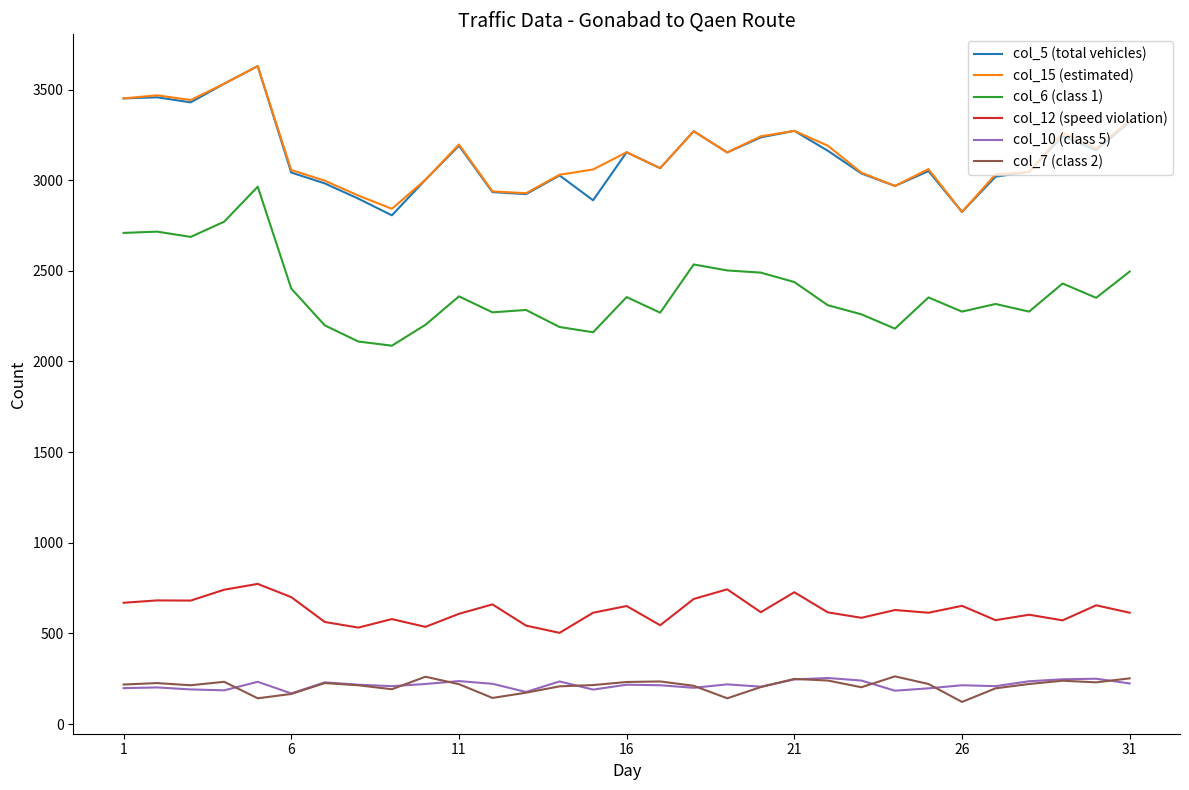

What are all the series names shown in the legend?

col_5 (total vehicles), col_15 (estimated), col_6 (class 1), col_12 (speed violation), col_10 (class 5), col_7 (class 2)